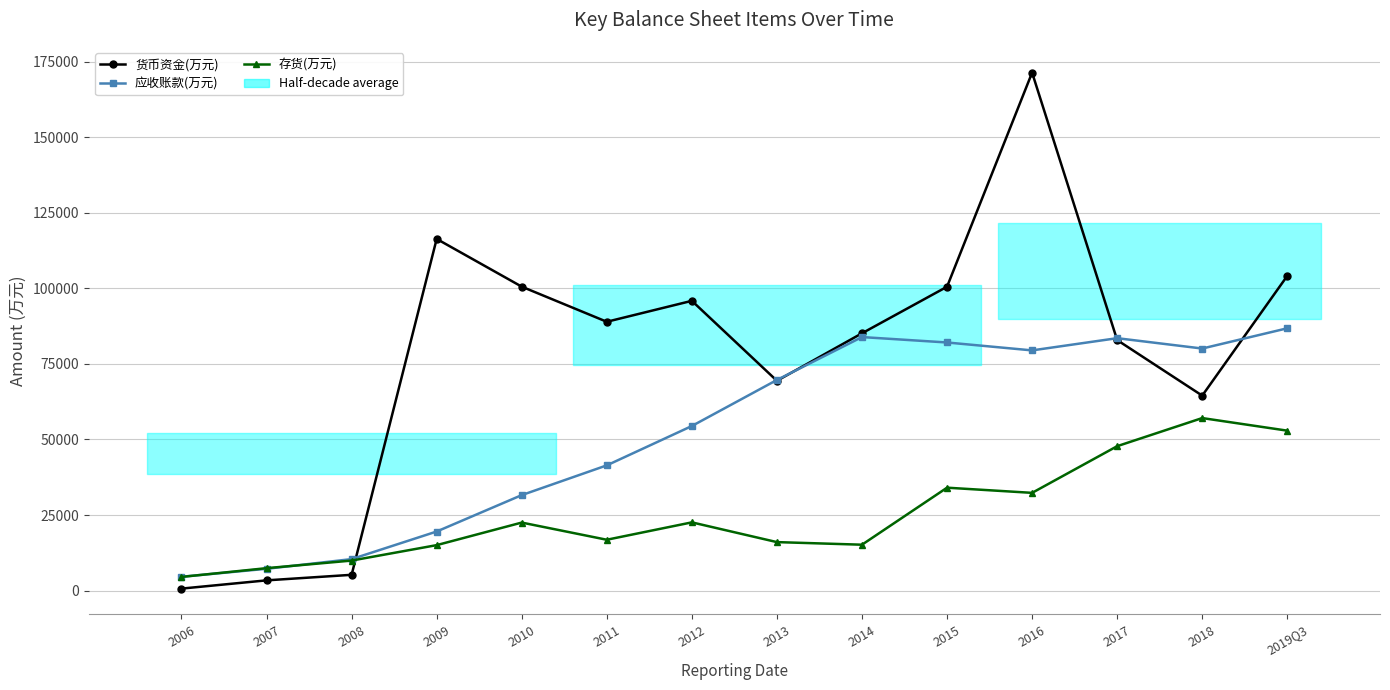

What is the total value across all series at 2011?

147218